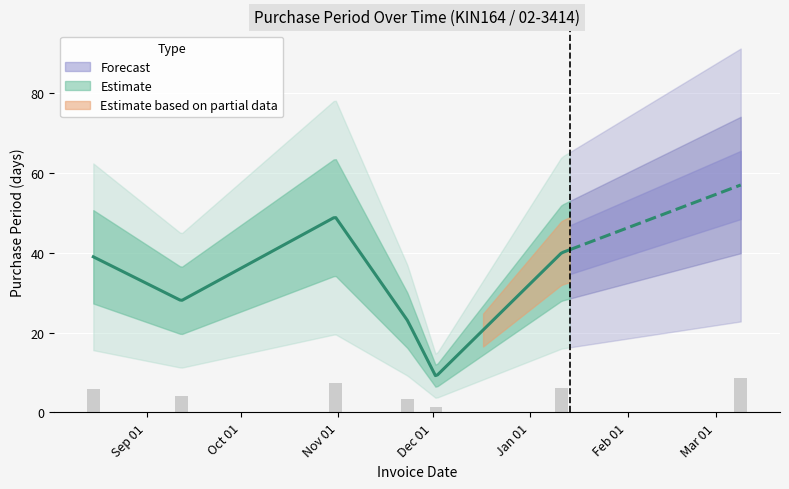

What is the difference between the maximum and second lowest values?

5.1